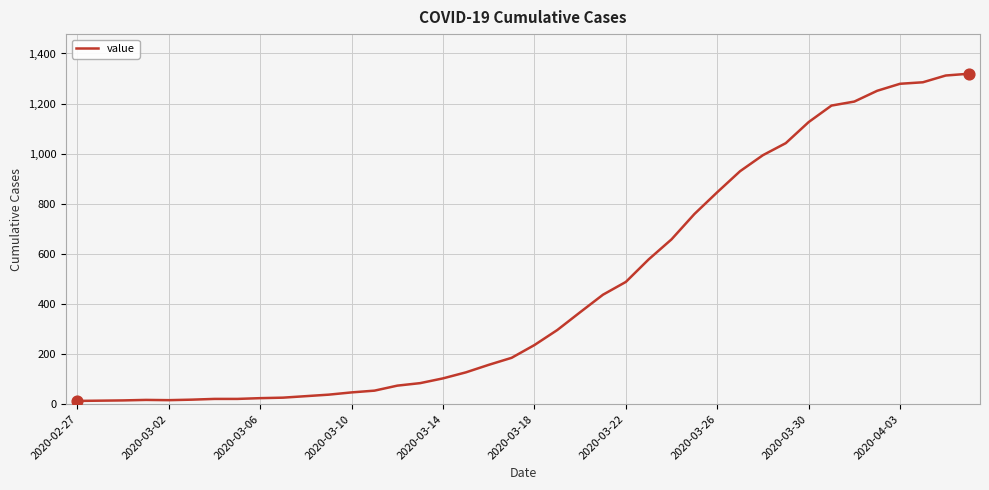

What is the maximum value shown in the chart?

1319